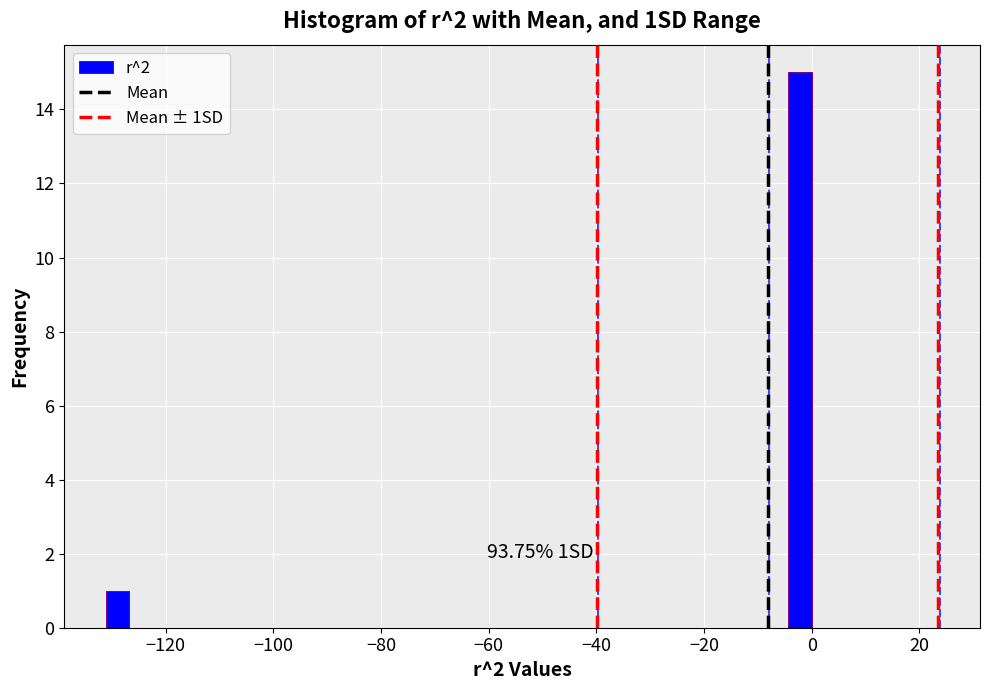

Read against the x-axis, roughly where is the centre of the tallest bar?

-2